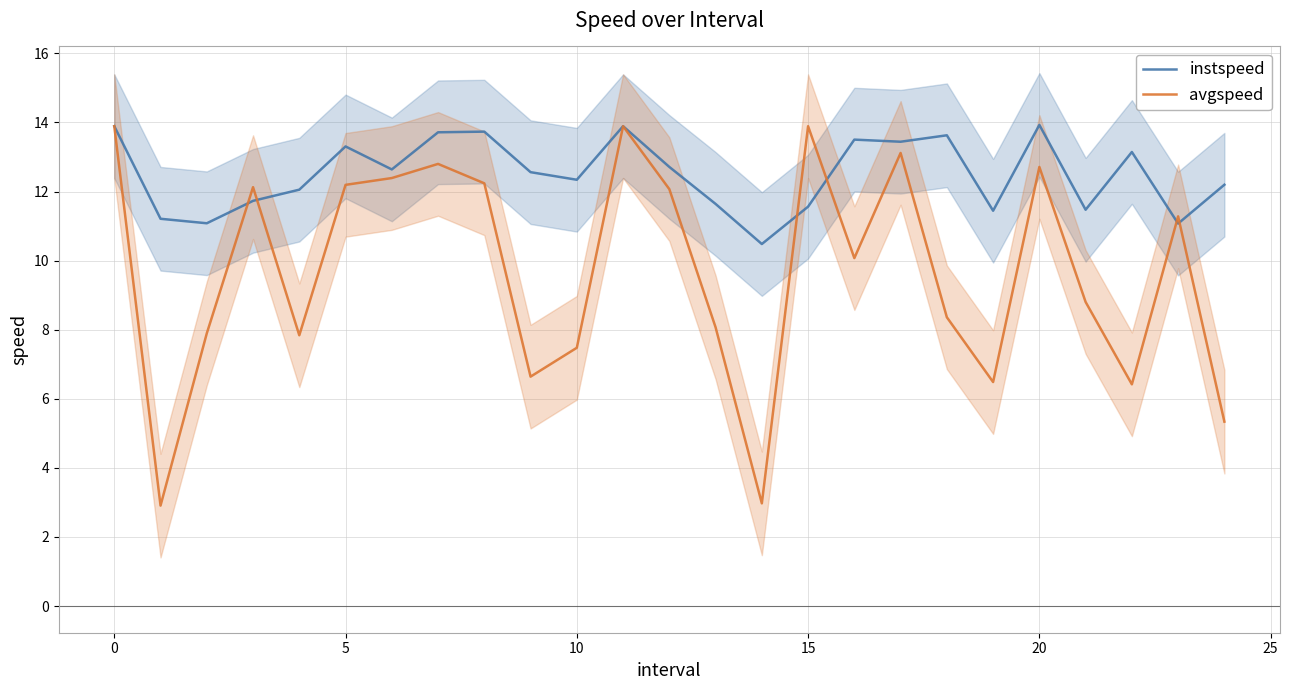

List the series in order of their overall mean, lowest first.

avgspeed, instspeed